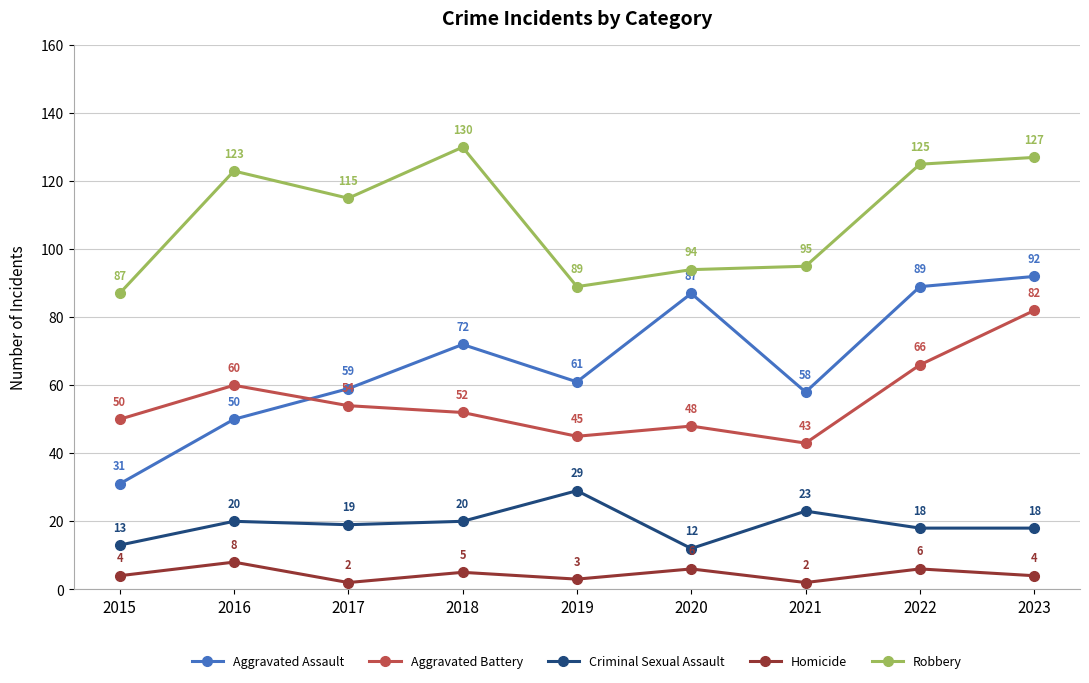

Reading left to right, what are all the values shown in this chart?

Aggravated Assault: 31	50	59	72	61	87	58	89	92
Aggravated Battery: 50	60	54	52	45	48	43	66	82
Criminal Sexual Assault: 13	20	19	20	29	12	23	18	18
Homicide: 4	8	2	5	3	6	2	6	4
Robbery: 87	123	115	130	89	94	95	125	127